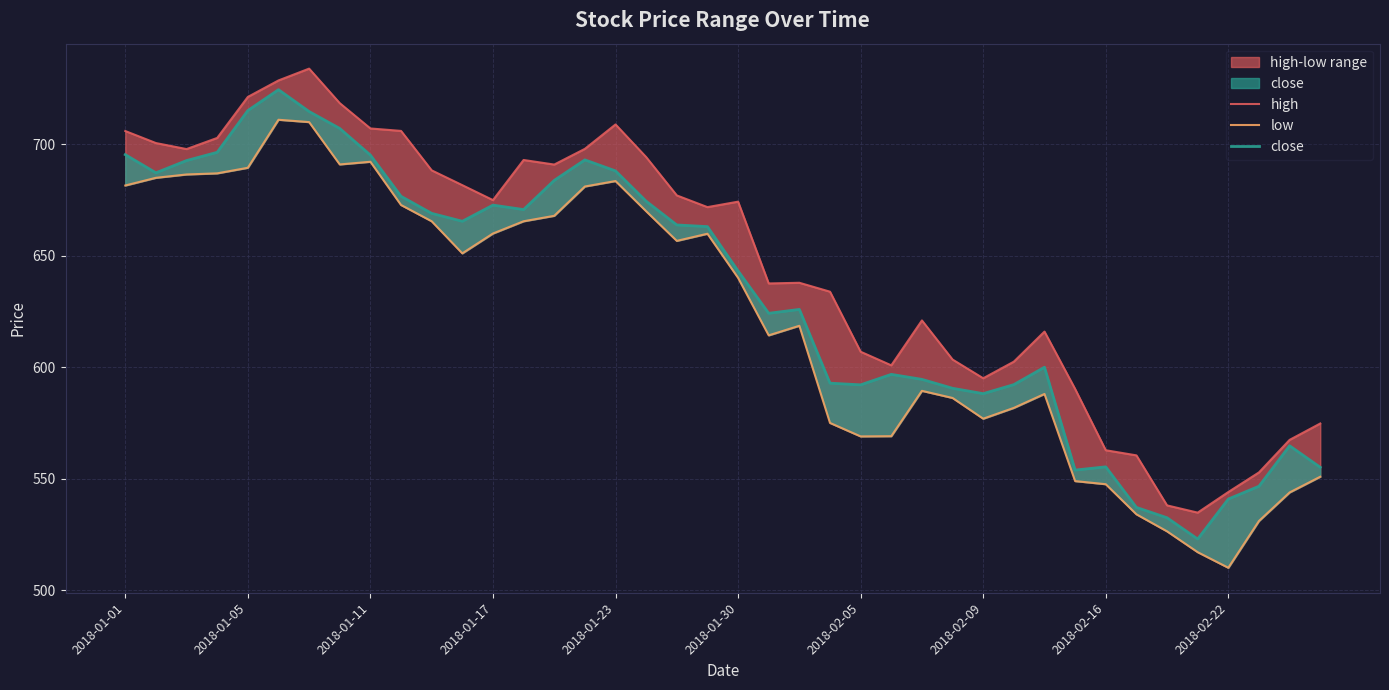

Which series has the largest range (max minus min)?

close